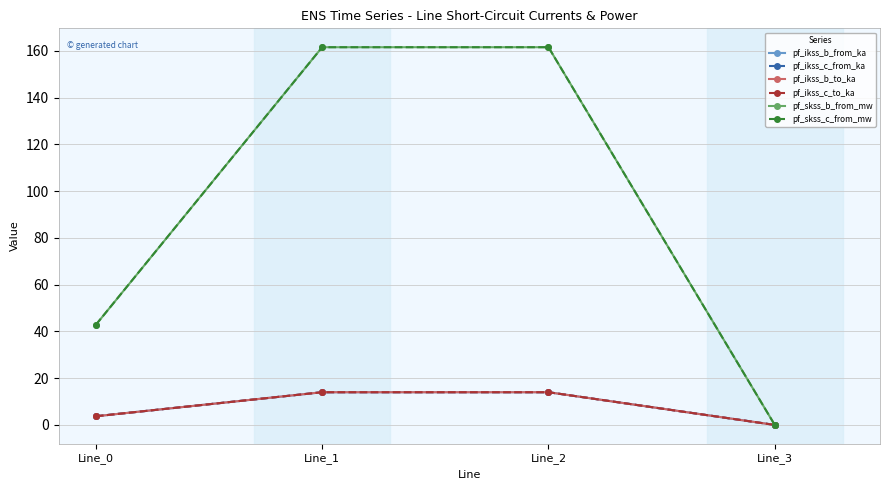

How many categories are shown in the chart?

4